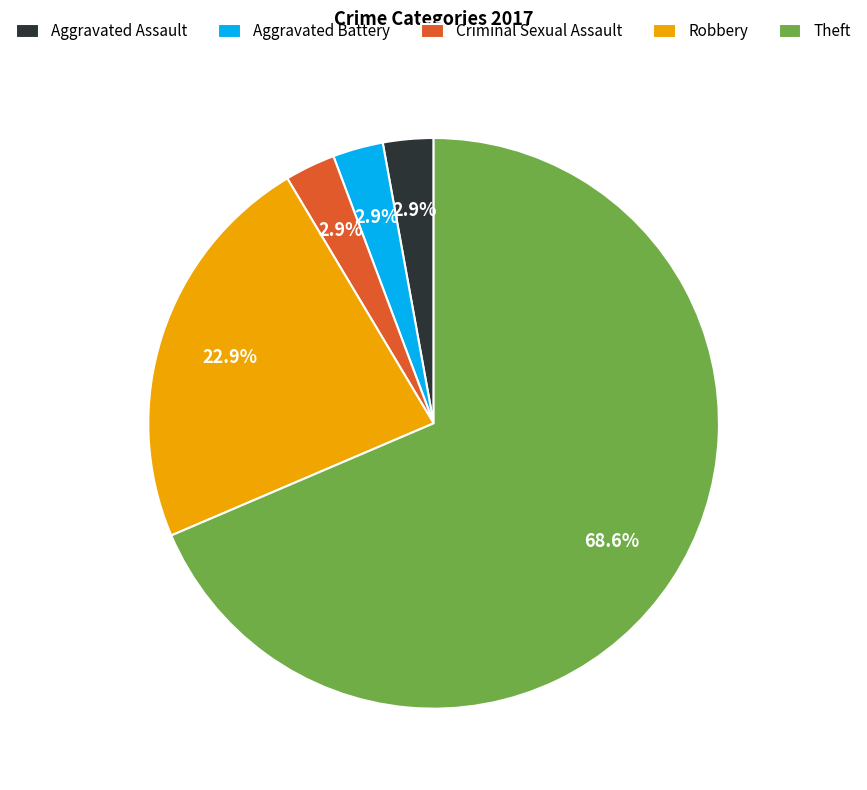

The Aggravated Assault slice represents 3% of the pie. True or false?

True